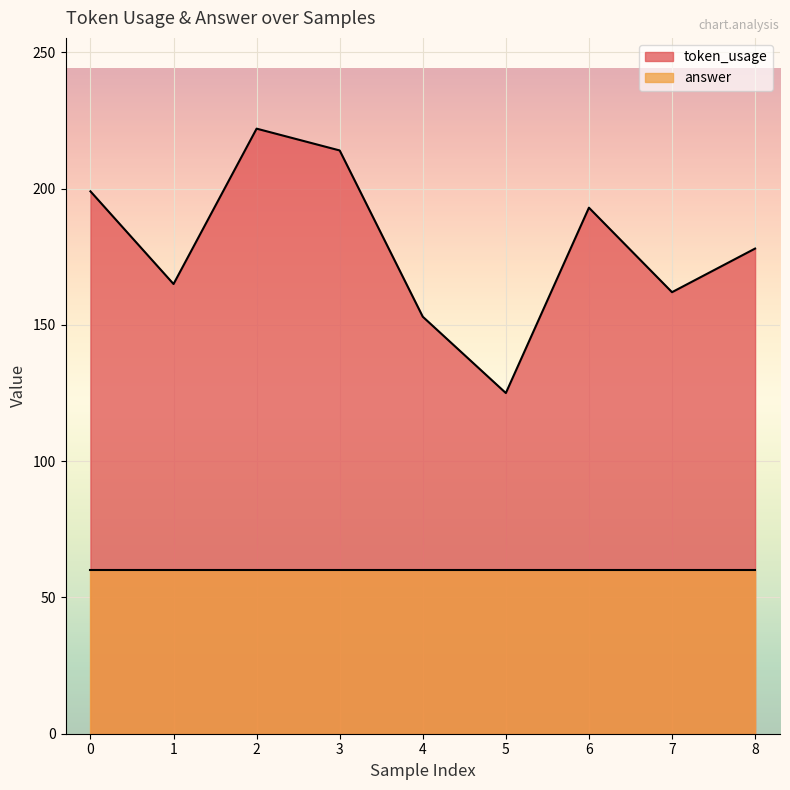

What is the value of the 7th point from the left?

193